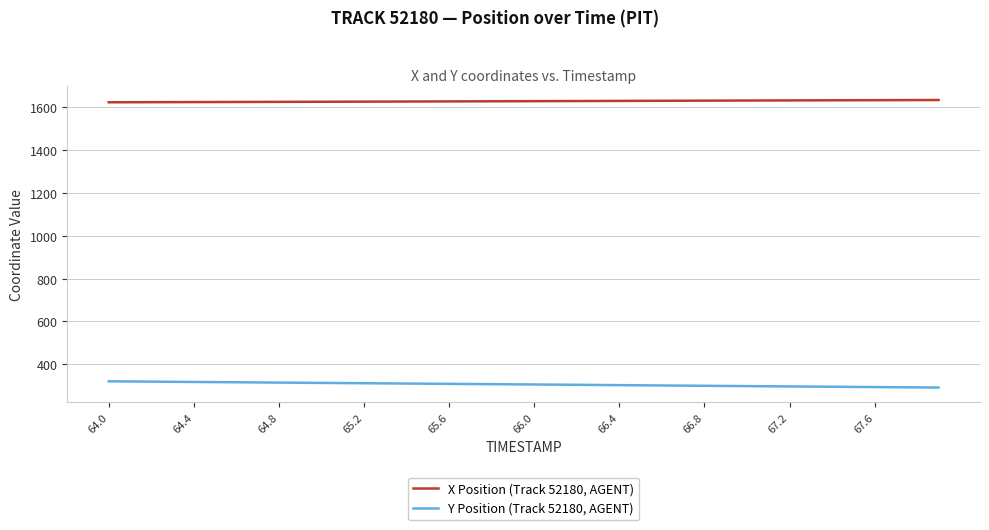

True or false: Y Position (Track 52180, AGENT) and X Position (Track 52180, AGENT) intersect in this chart.

False